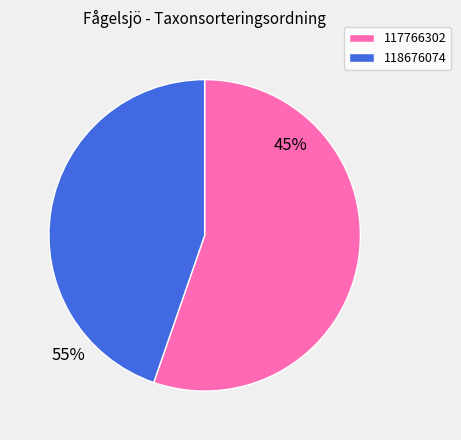

Count the number of slices in the pie.

2